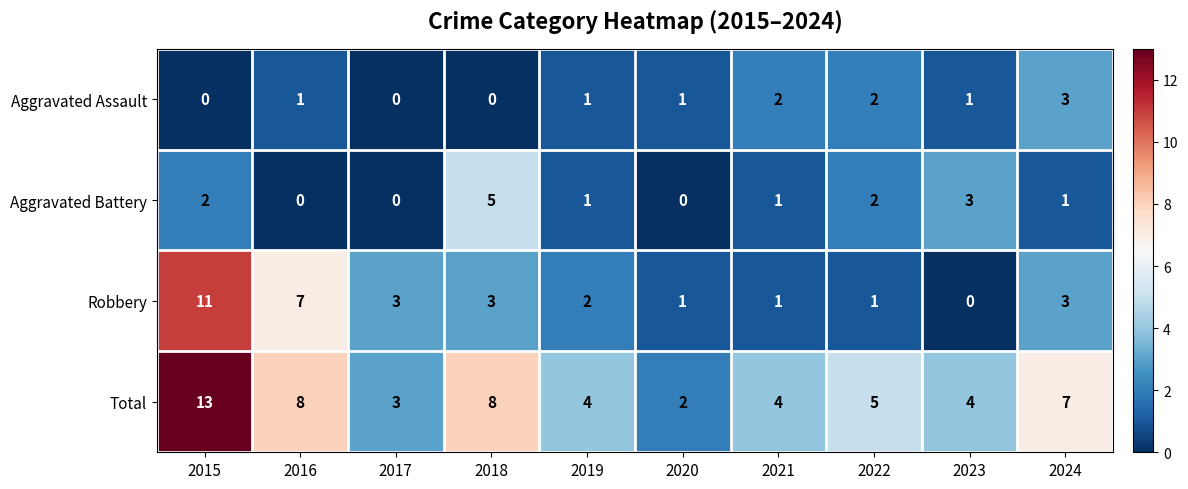

At which category is the sum across all series the highest?

2015